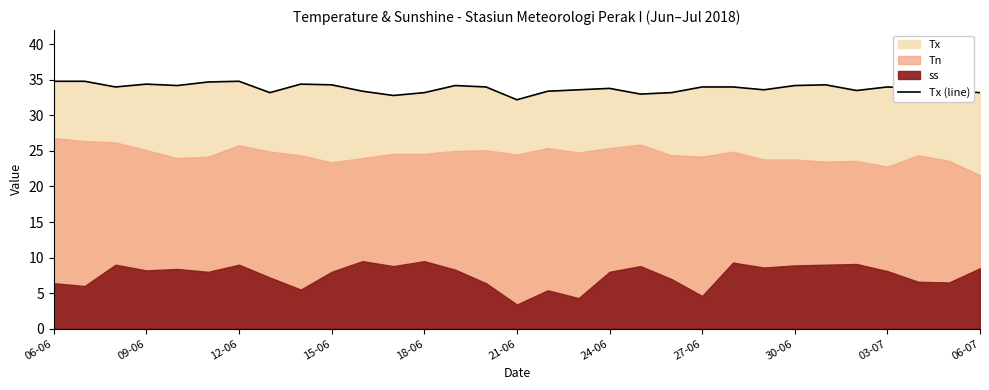

Where is the data nearest to the value 33?

19